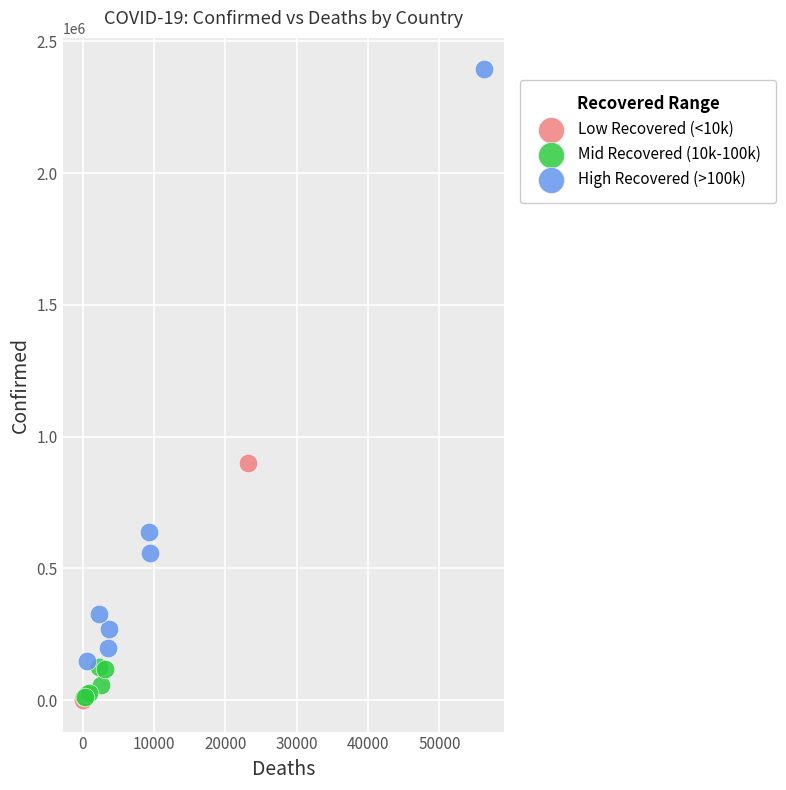

Which series has the largest Y range (max minus min)?

High Recovered (>100k)